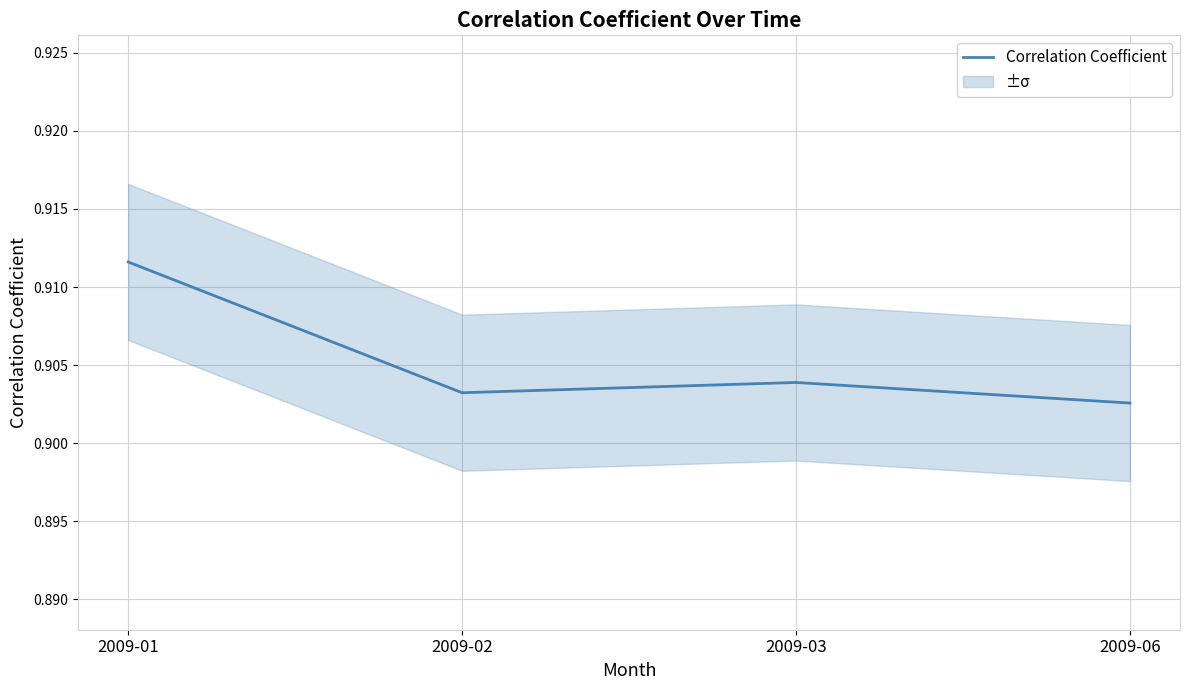

How many interior local valleys (lower than both neighbors) does the data have?

1